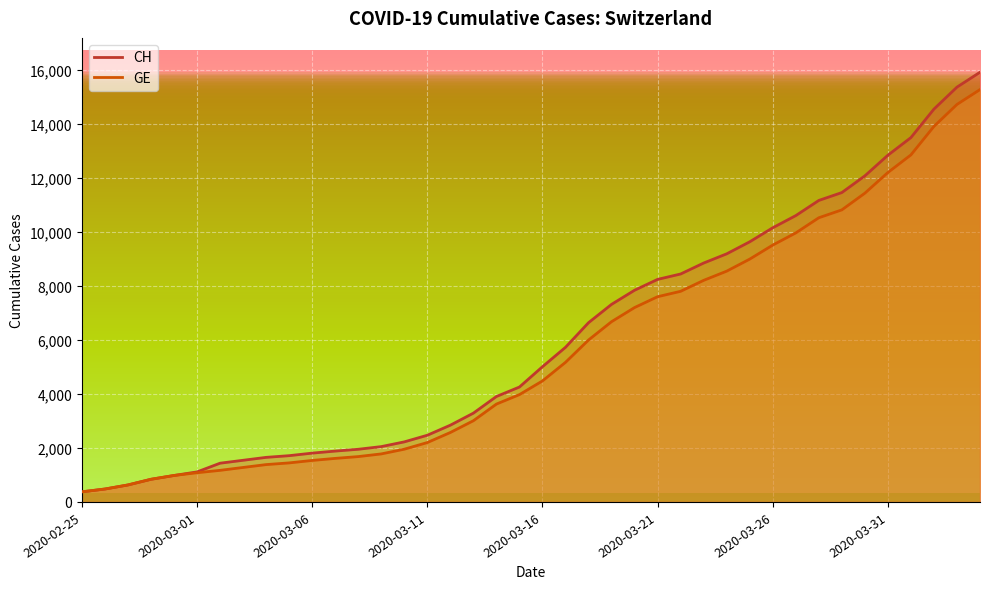

What is the lowest value of the GE series?

375